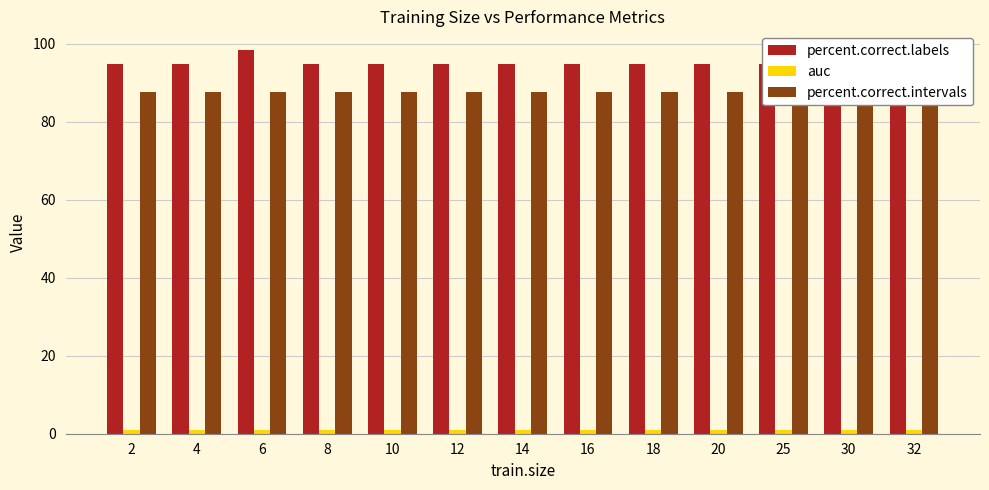

What is the sum of the percent.correct.intervals values at 12 and 18?

175.0